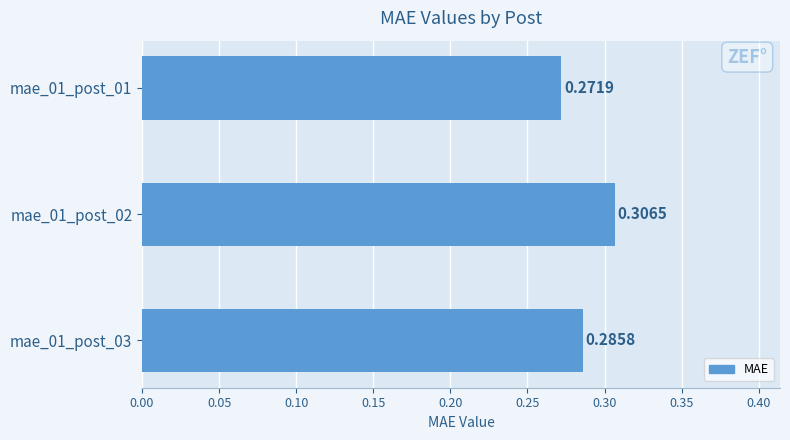

Between mae_01_post_03 and mae_01_post_01, which is larger?

mae_01_post_03